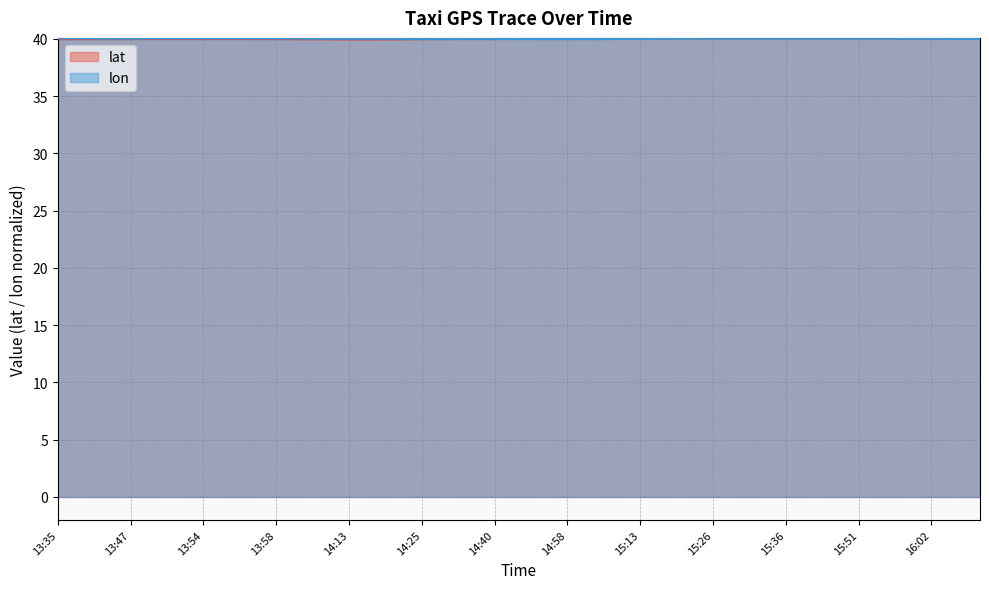

The value of lon at 15:41 is 40.0. True or false?

True